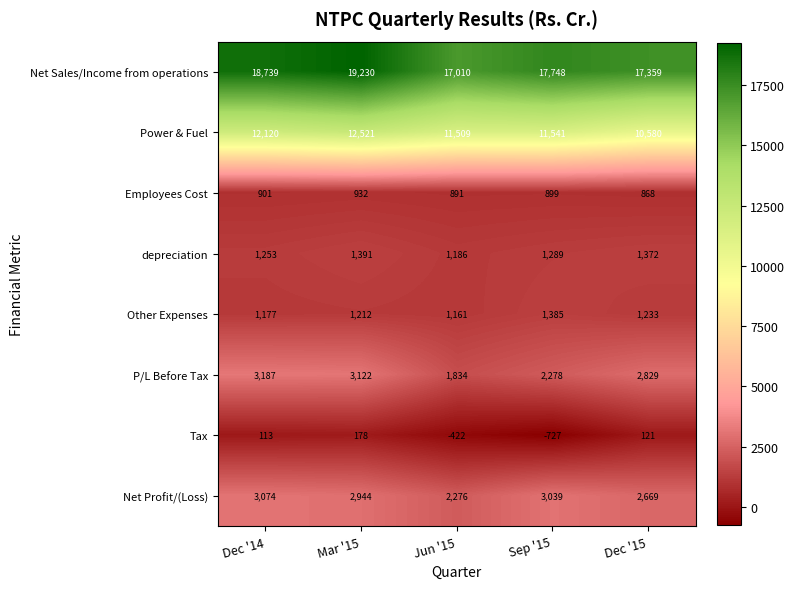

Which series changed the most between Mar '15 and Dec '15?

Power & Fuel